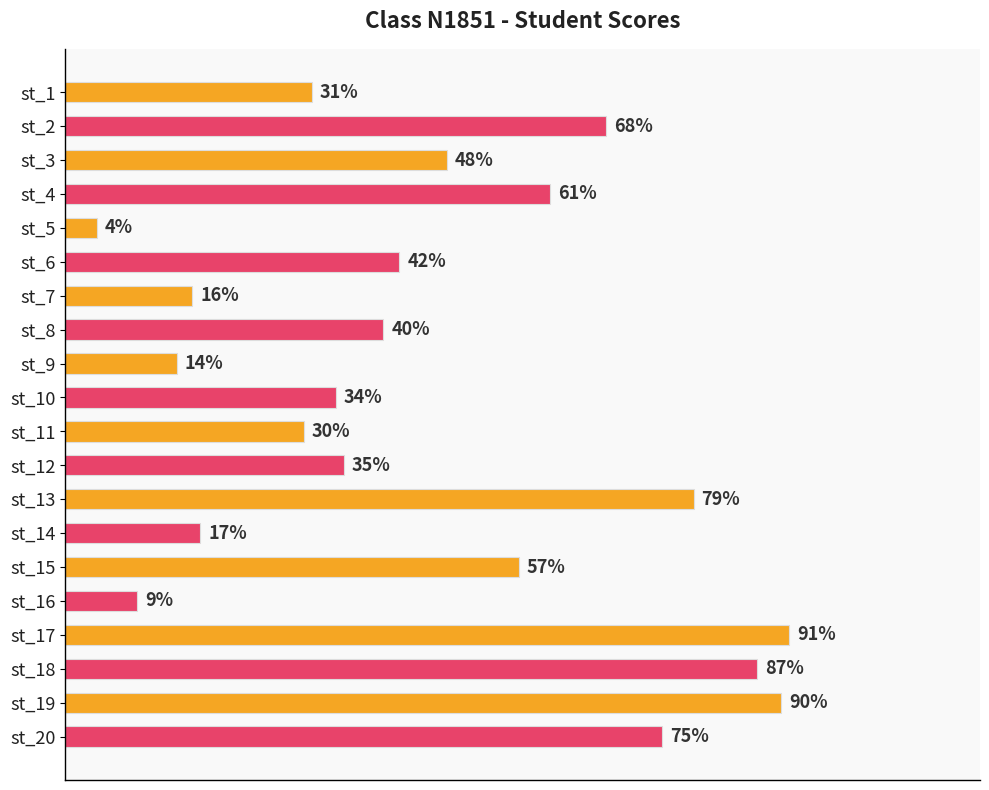

Which category has the highest value across all series?

st_17